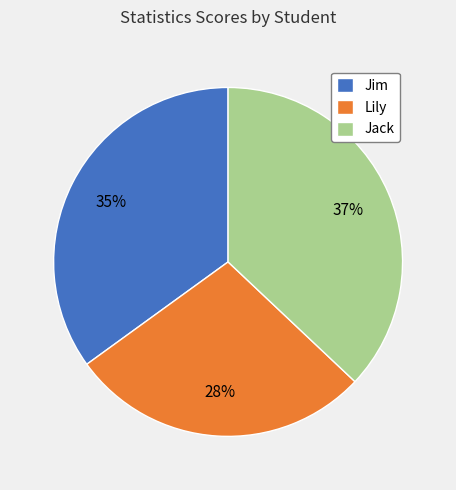

To the nearest percent, what is the difference between the Lily and Jim slice percentages?

7%